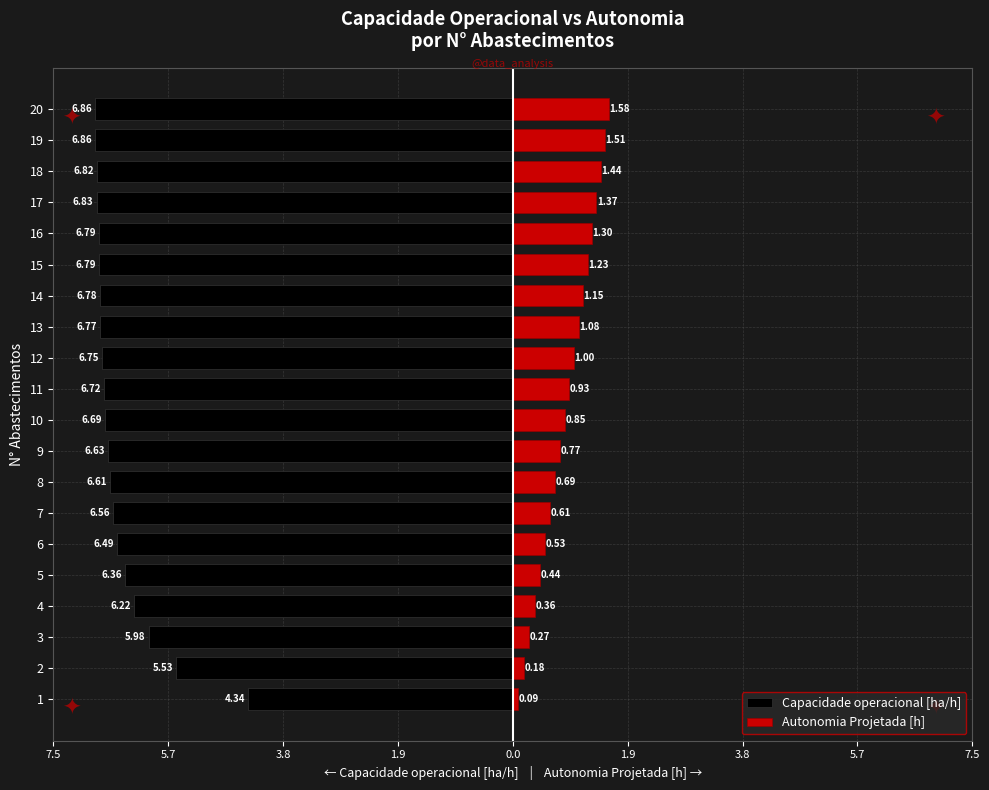

Are the bars horizontal?

Yes